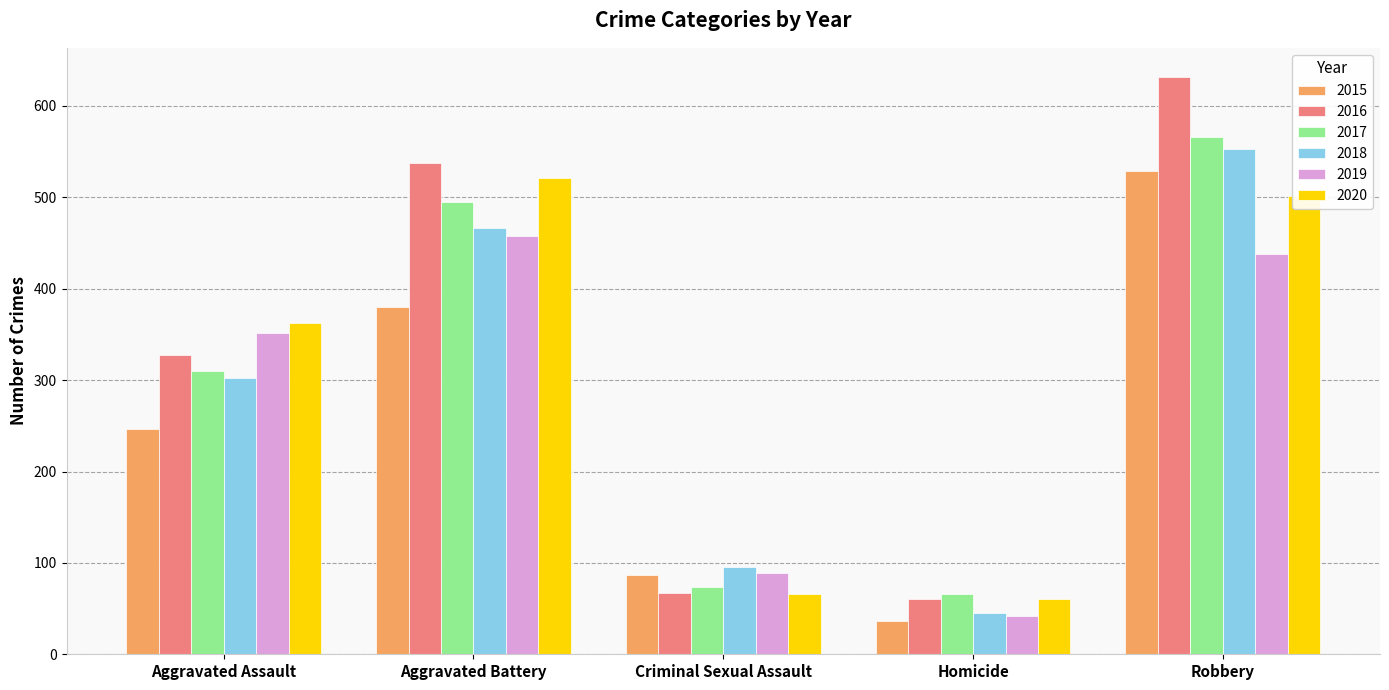

Reading left to right, what are all the values shown in this chart?

2015: Aggravated Assault=247	Aggravated Battery=380	Criminal Sexual Assault=87	Homicide=36	Robbery=529
2016: Aggravated Assault=328	Aggravated Battery=538	Criminal Sexual Assault=67	Homicide=61	Robbery=632
2017: Aggravated Assault=310	Aggravated Battery=495	Criminal Sexual Assault=74	Homicide=66	Robbery=566
2018: Aggravated Assault=302	Aggravated Battery=467	Criminal Sexual Assault=96	Homicide=45	Robbery=553
2019: Aggravated Assault=352	Aggravated Battery=458	Criminal Sexual Assault=89	Homicide=42	Robbery=438
2020: Aggravated Assault=363	Aggravated Battery=521	Criminal Sexual Assault=66	Homicide=60	Robbery=502